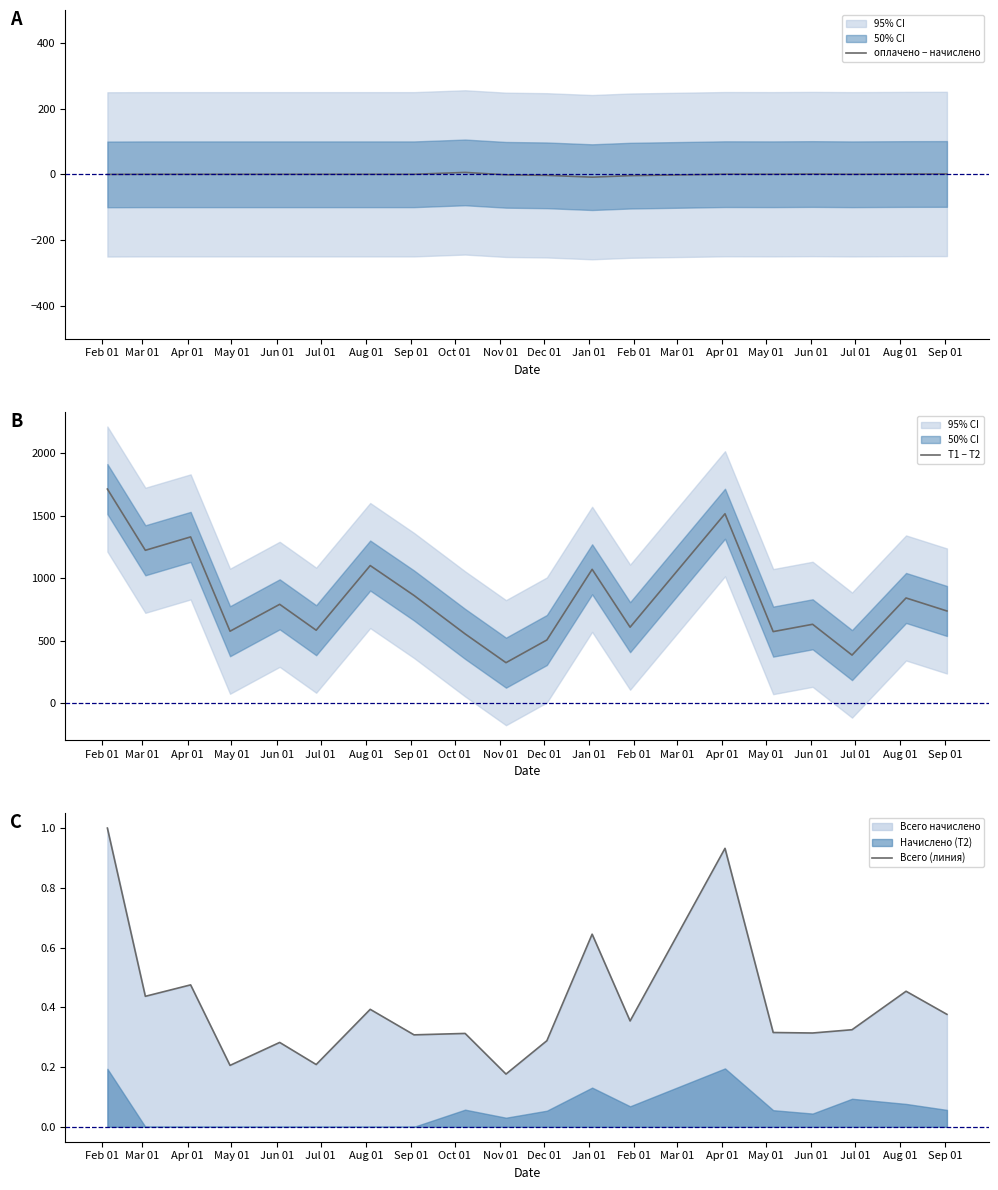

What is the lowest value of the Т1 − Т2 series?

323.5